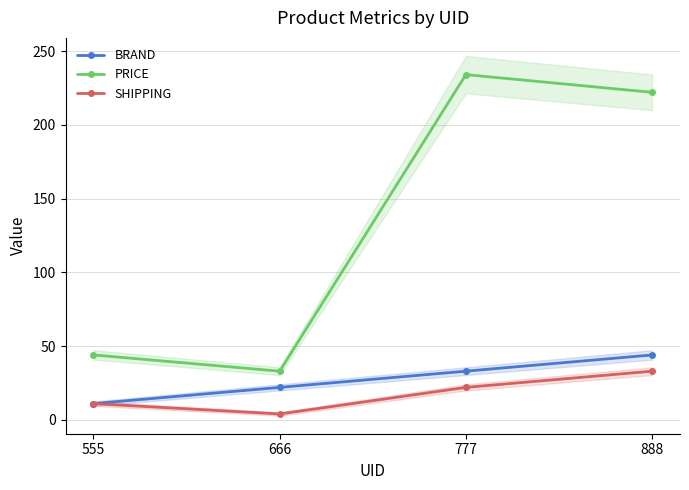

List the series in order of their peak value, lowest first.

SHIPPING, BRAND, PRICE